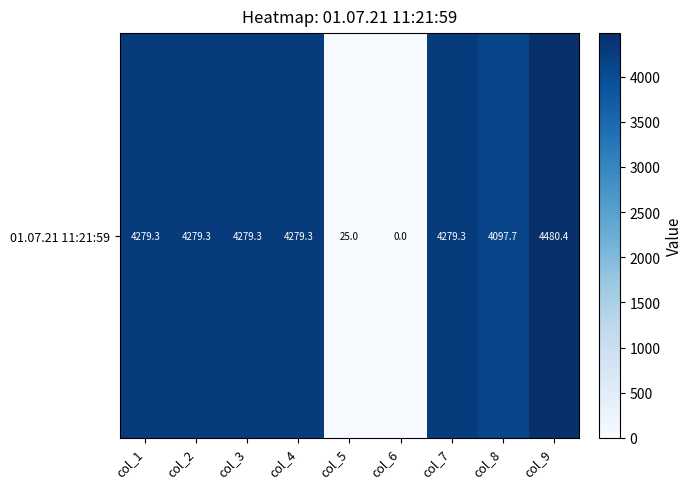

Reading left to right, extract all data points from this chart.

col_1=4279.3	col_2=4279.3	col_3=4279.3	col_4=4279.3	col_5=25.0	col_6=0.0	col_7=4279.3	col_8=4097.7	col_9=4480.4